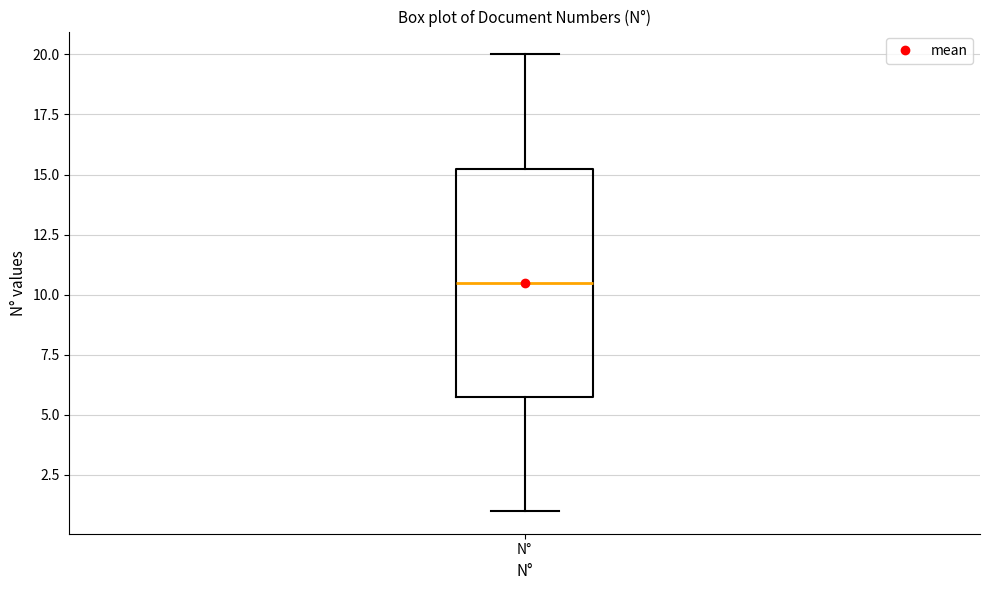

Where does the lower whisker of the box for N° end on the y-axis? The values are not printed on the chart, so give them approximately, as read against the axis.

1.0